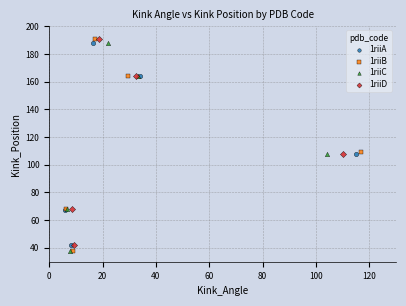

Which series has the largest Y range (max minus min)?

1riiB